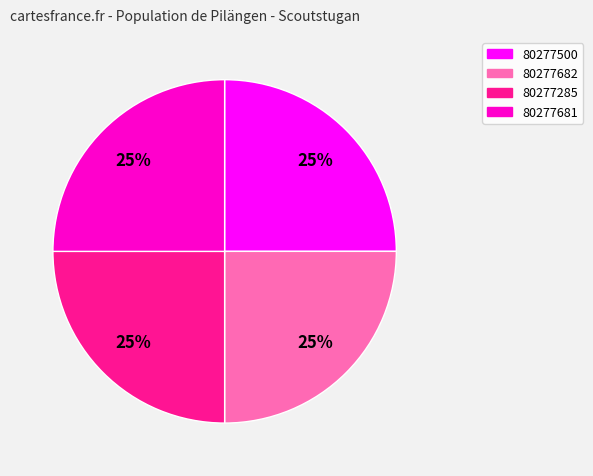

Count the number of slices in the pie.

4